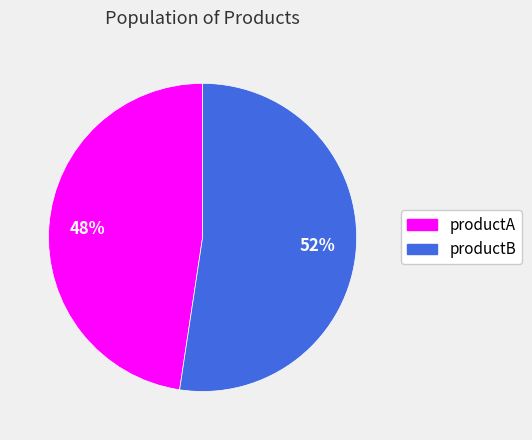

To the nearest percent, what is the average slice percentage?

50%